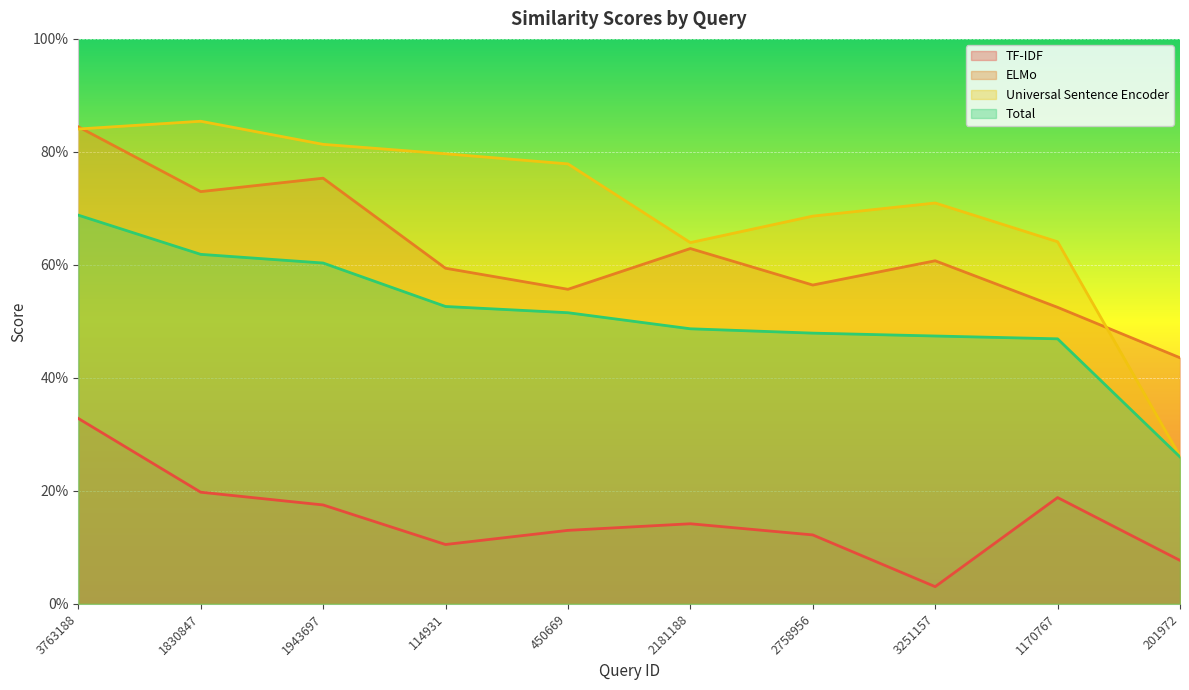

Reading right to left, transcribe all the data shown in this chart.

TF-IDF: 201972=0.1	1170767=0.2	3251157=0.0	2758956=0.1	2181188=0.1	450669=0.1	114931=0.1	1943697=0.2	1830847=0.2	3763188=0.3
ELMo: 201972=0.4	1170767=0.5	3251157=0.6	2758956=0.6	2181188=0.6	450669=0.6	114931=0.6	1943697=0.8	1830847=0.7	3763188=0.8
Universal Sentence Encoder: 201972=0.3	1170767=0.6	3251157=0.7	2758956=0.7	2181188=0.6	450669=0.8	114931=0.8	1943697=0.8	1830847=0.9	3763188=0.8
Total: 201972=0.3	1170767=0.5	3251157=0.5	2758956=0.5	2181188=0.5	450669=0.5	114931=0.5	1943697=0.6	1830847=0.6	3763188=0.7